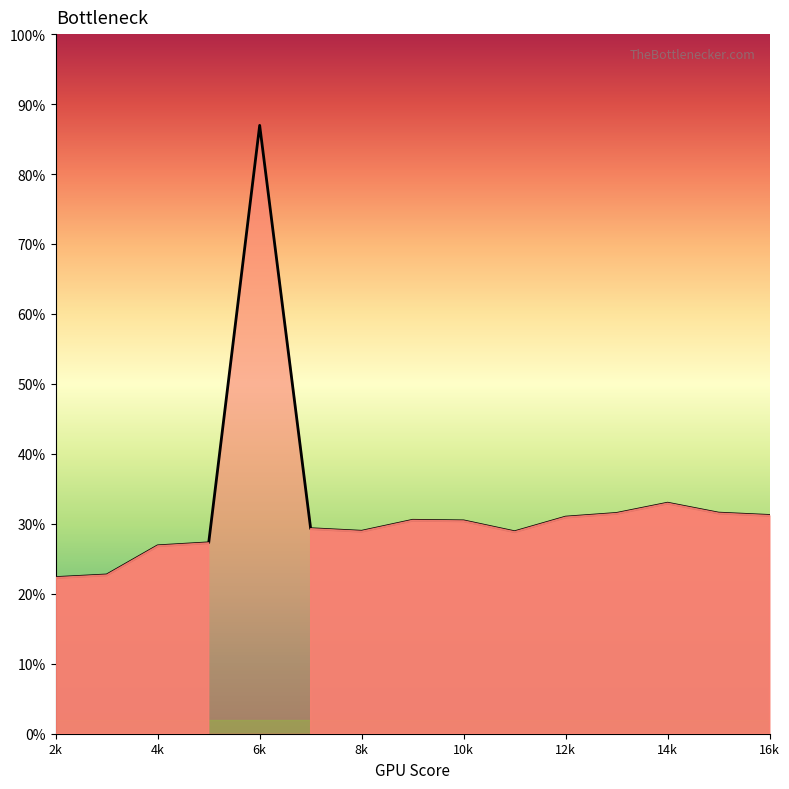

Does the chart have visible grid lines?

No